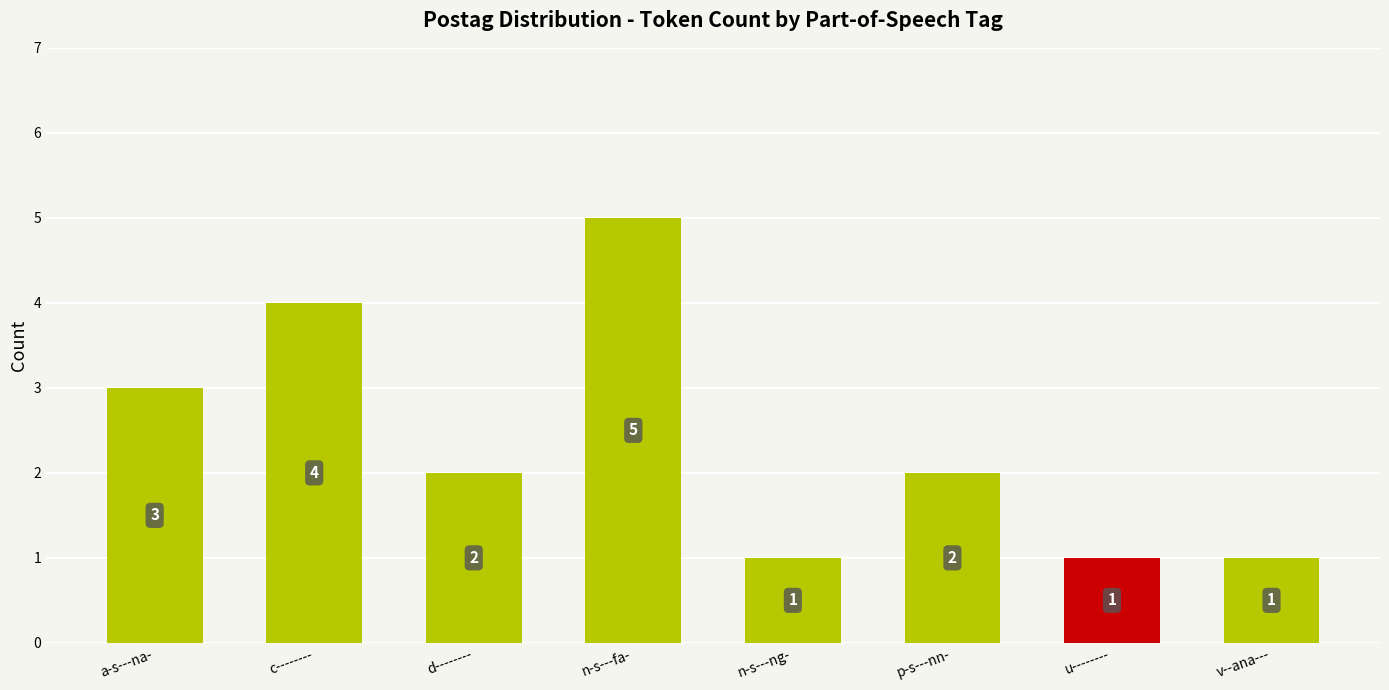

What is the label of the 5th bar from the right?

n-s---fa-